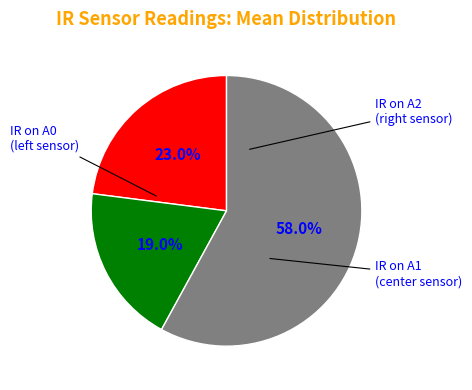

Does any single category account for the majority?

Yes